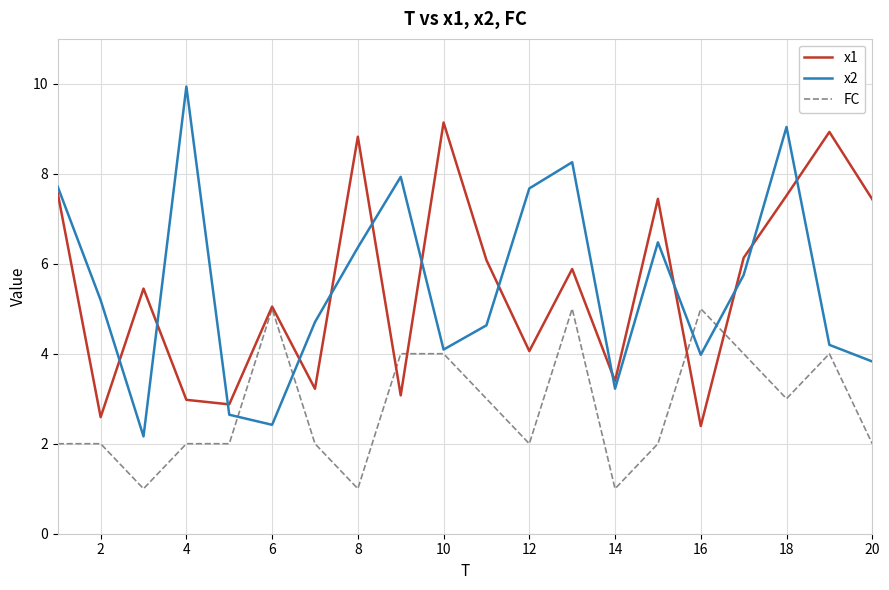

What are all the series names shown in the legend?

x1, x2, FC